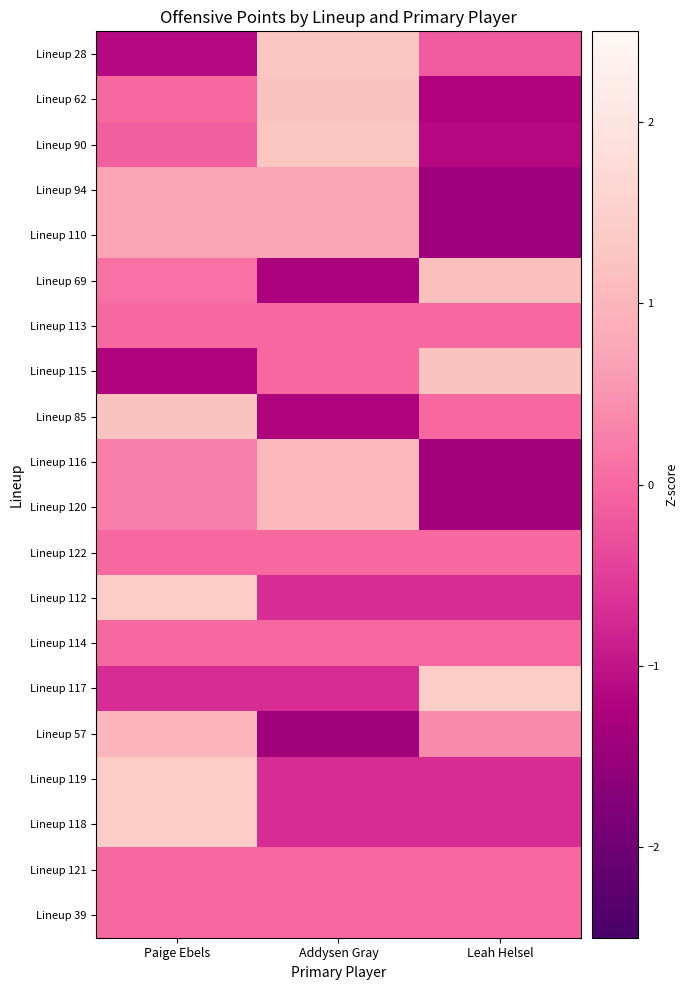

What is the spread (max minus min) of values at Paige Ebels?

2.6